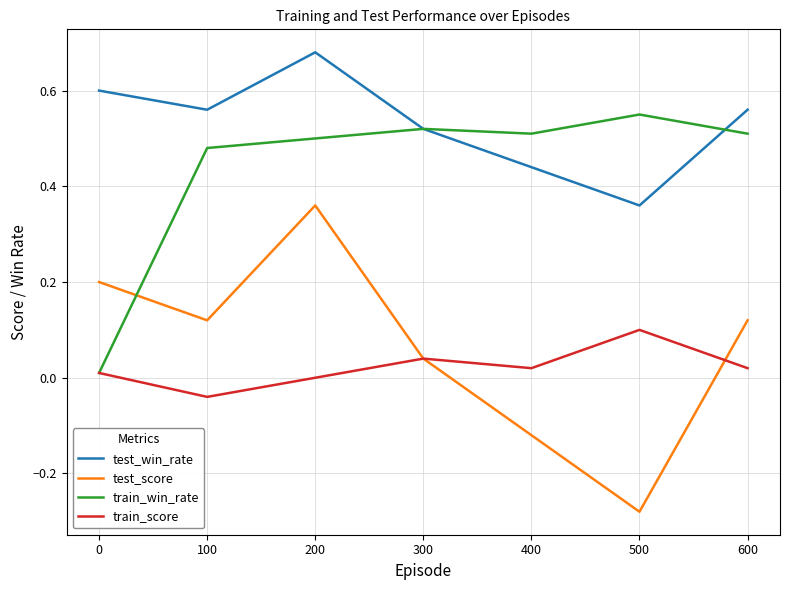

What are all the series names shown in the legend?

test_win_rate, test_score, train_win_rate, train_score